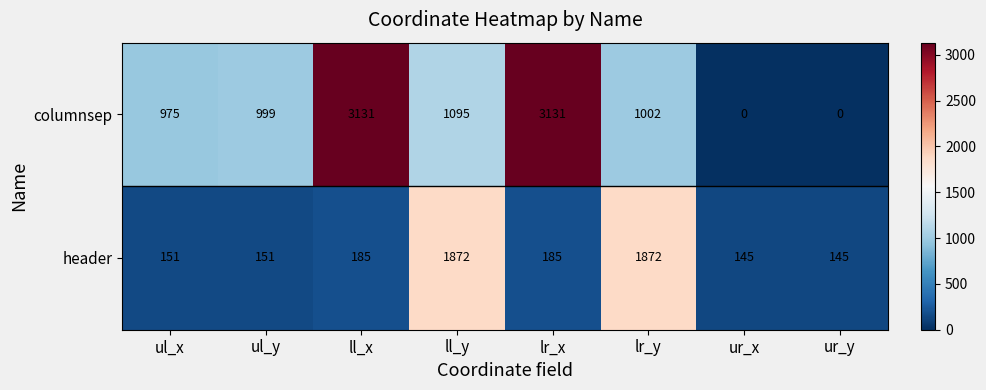

Is it true that columnsep equals 0 at ur_y?

True